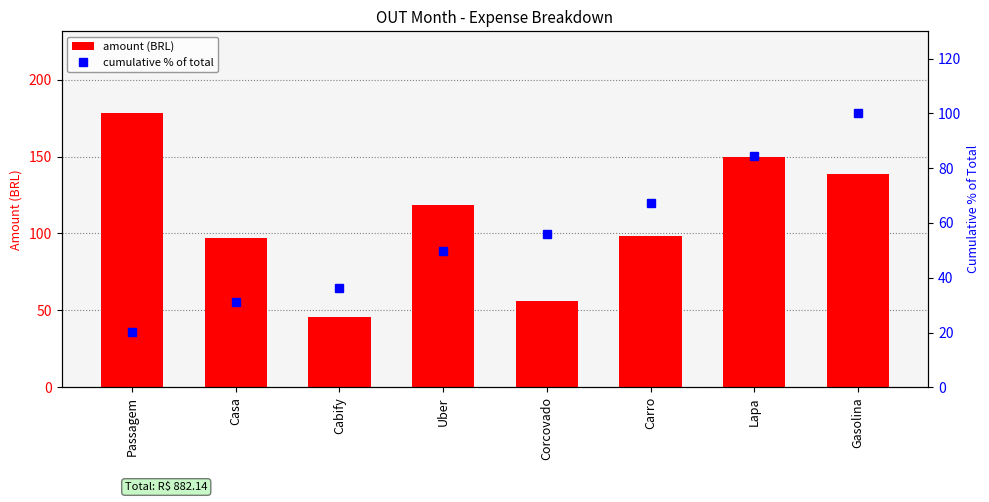

Where is cumulative % of total nearest to the value 60?

Corcovado